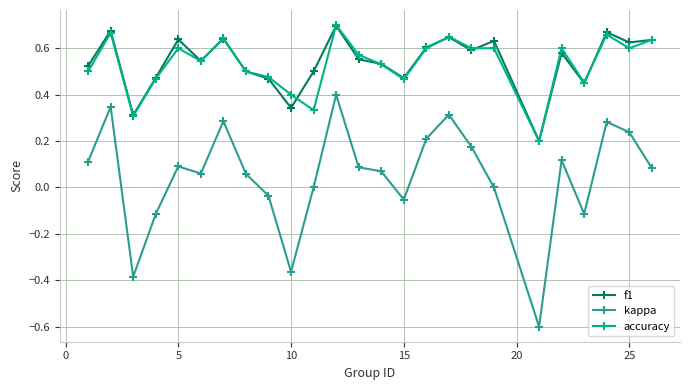

True or false: accuracy and kappa intersect in this chart.

False